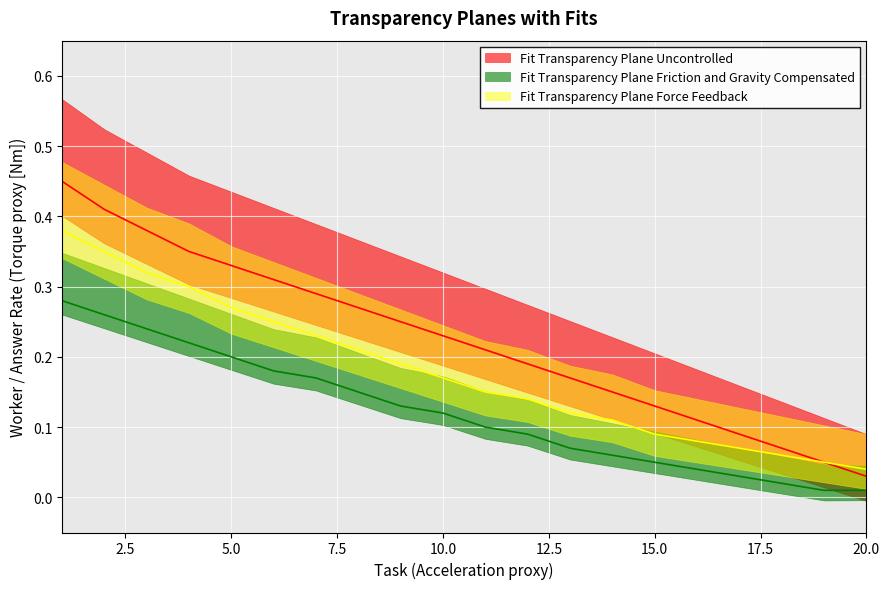

Reading left to right, what are all the values shown in this chart?

Uncontrolled: 0.5	0.4	0.4	0.3	0.3	0.3	0.3	0.3	0.2	0.2	0.2	0.2	0.2	0.1	0.1	0.1	0.1	0.1	0.1	0.0
Friction and Gravity Compensated: 0.3	0.3	0.2	0.2	0.2	0.2	0.2	0.1	0.1	0.1	0.1	0.1	0.1	0.1	0.1	0.0	0.0	0.0	0.0	0.0
Force Feedback: 0.4	0.3	0.3	0.3	0.3	0.2	0.2	0.2	0.2	0.2	0.1	0.1	0.1	0.1	0.1	0.1	0.1	0.1	0.1	0.0